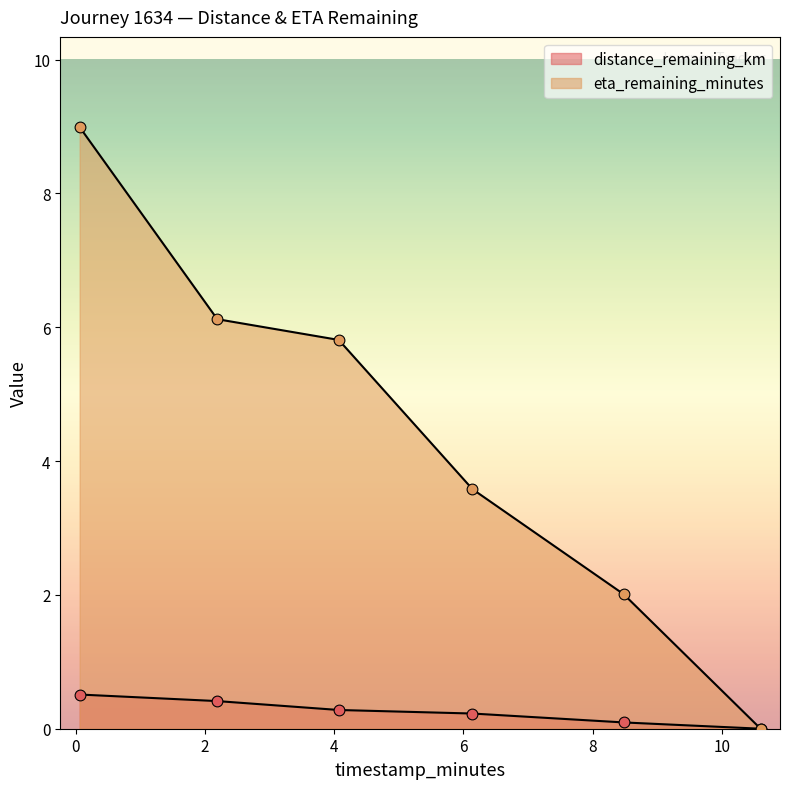

What are all the series names shown in the legend?

distance_remaining_km, eta_remaining_minutes